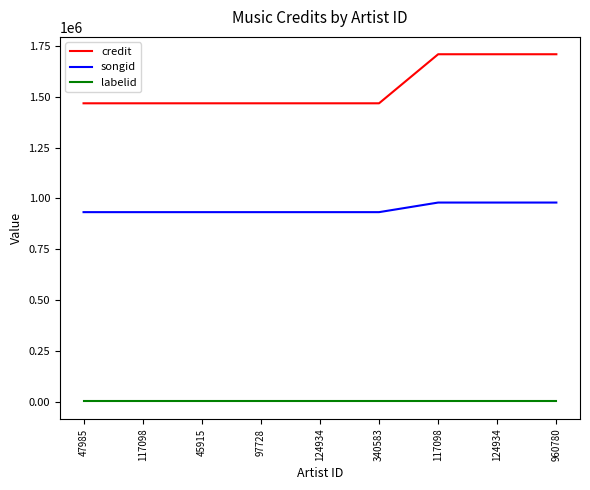

How many lines are shown in the chart?

3